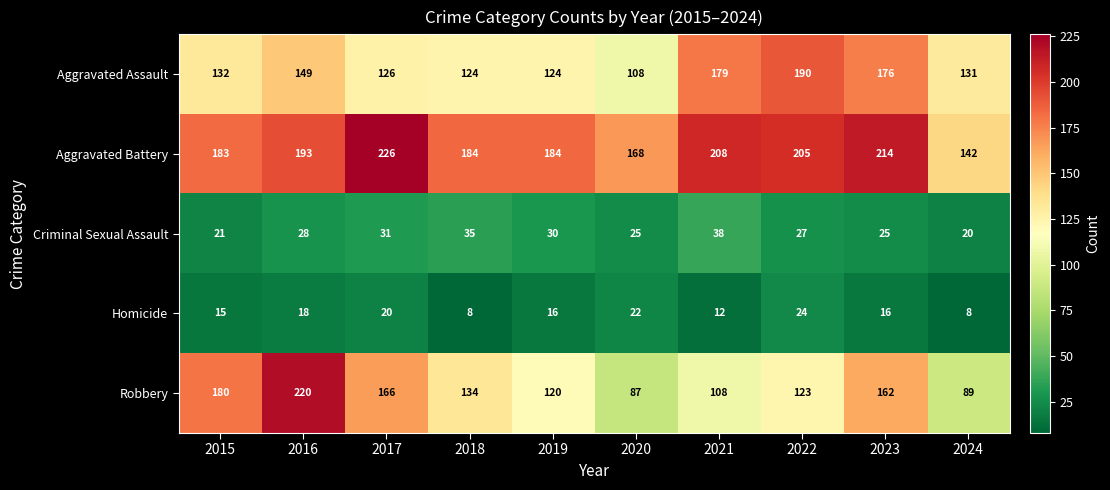

True or false: Aggravated Battery has a value of 214 at 2023.

True